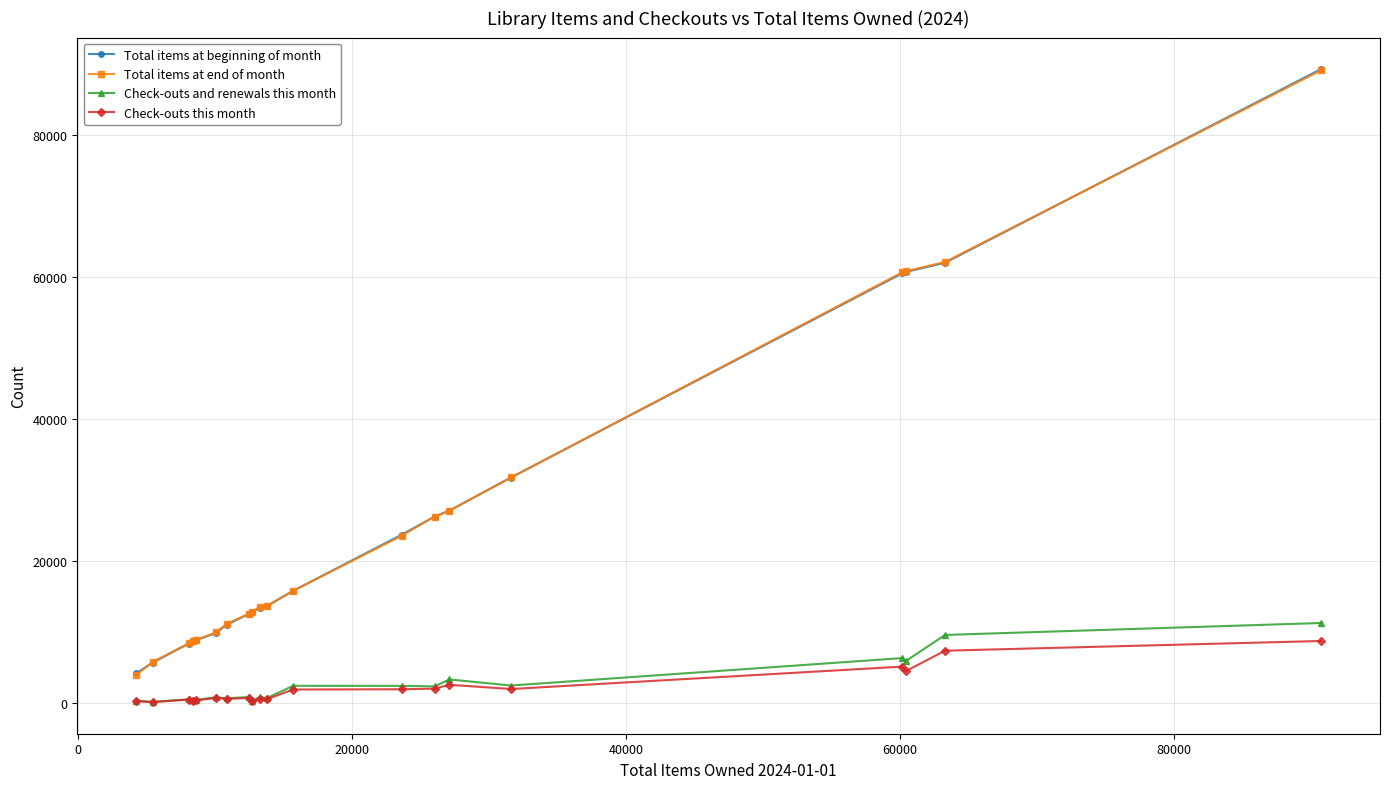

How many lines are shown in the chart?

4